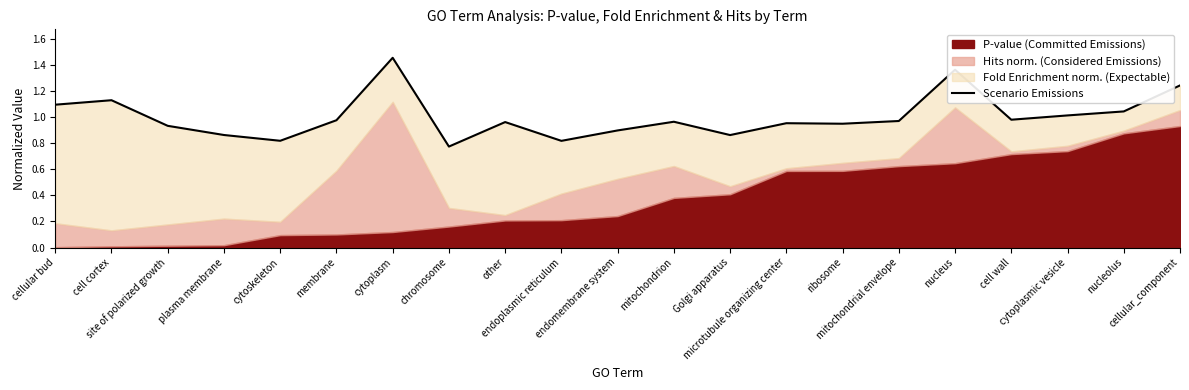

What is the sum of the values at cellular_component and cell wall?

2.2